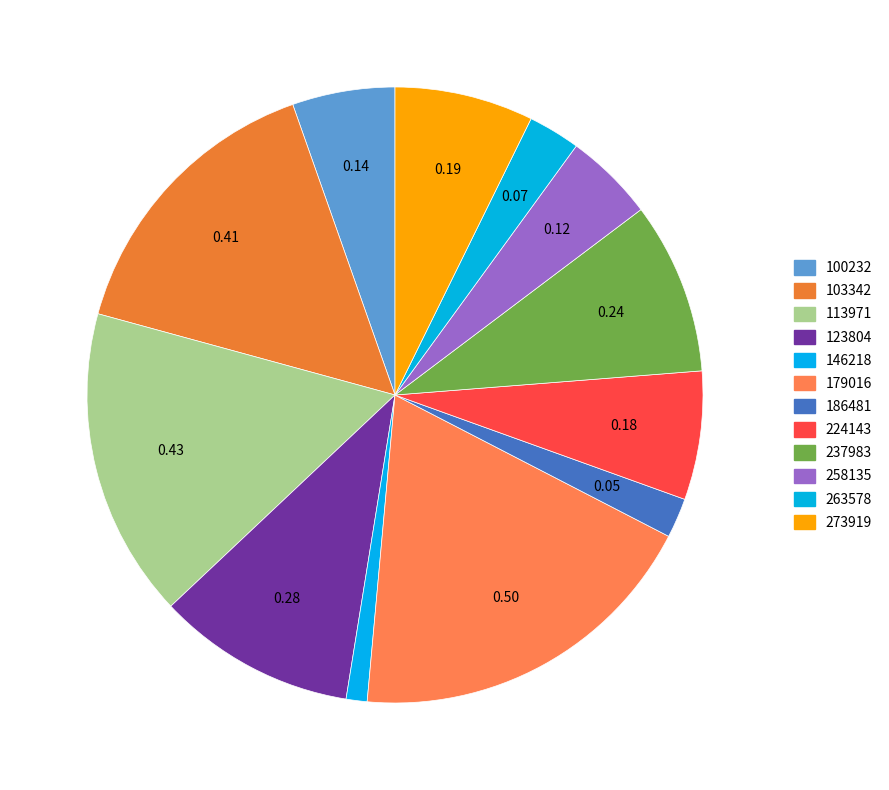

How many segments does this pie chart have?

12